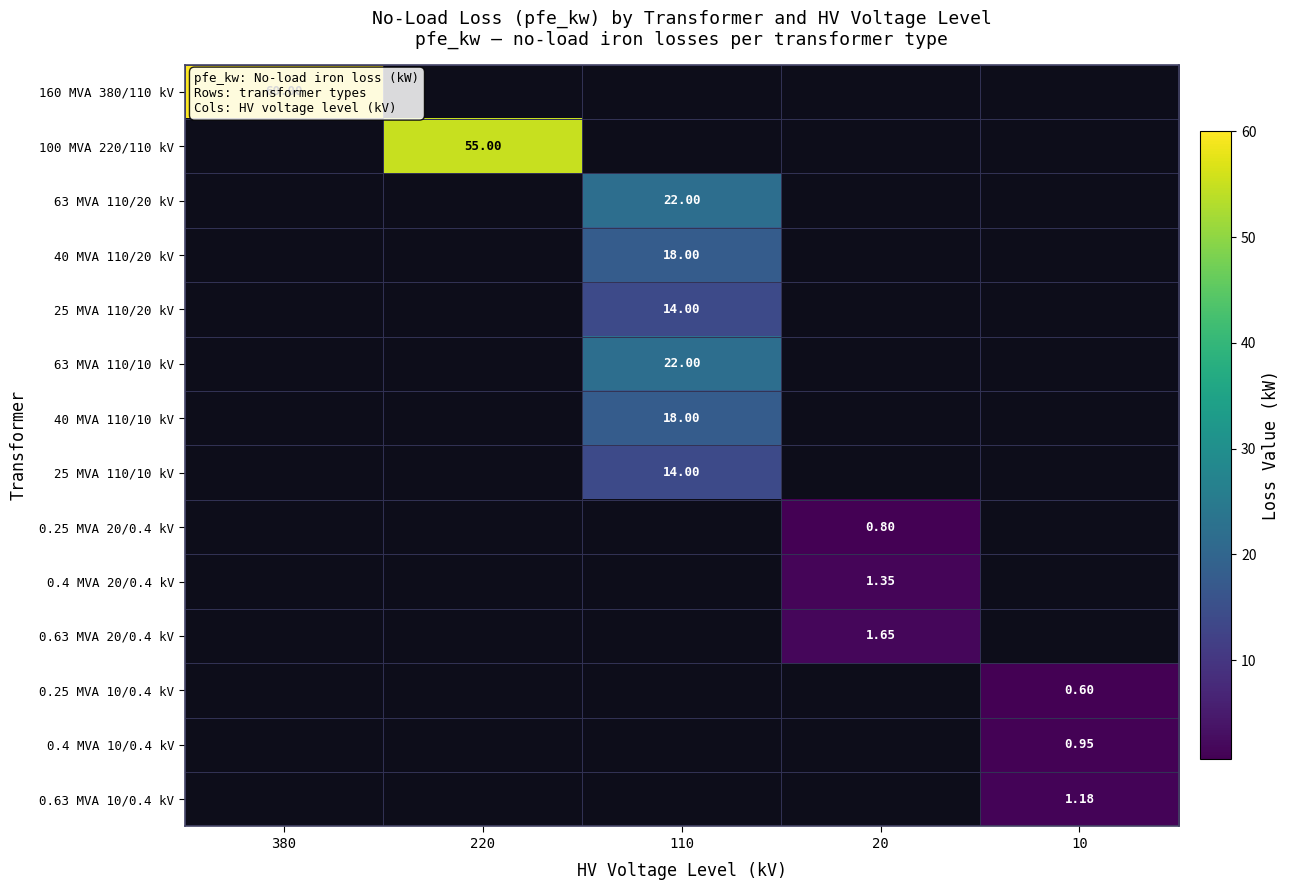

At how many categories does at least one series exceed 36?

2